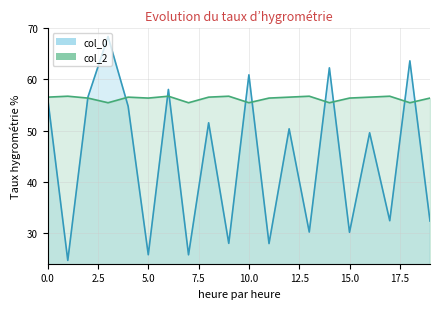

How many col_2 values are between 56 and 57?

15